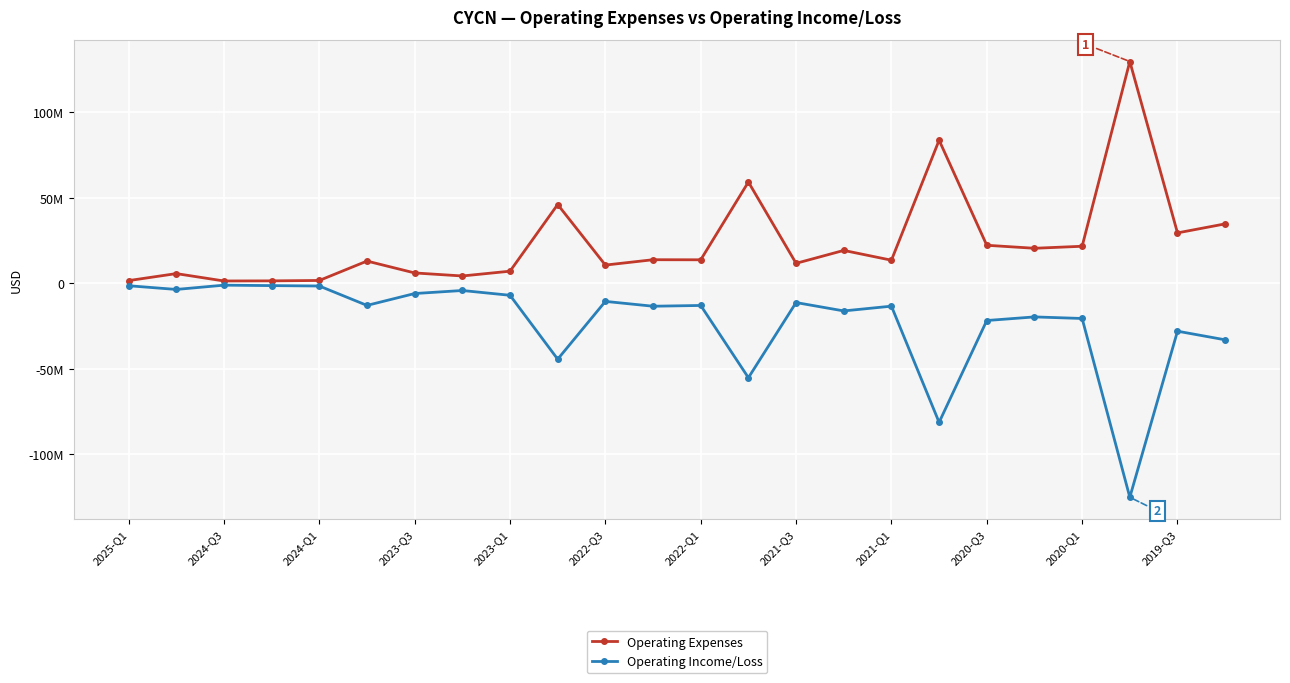

Does the chart have visible grid lines?

Yes